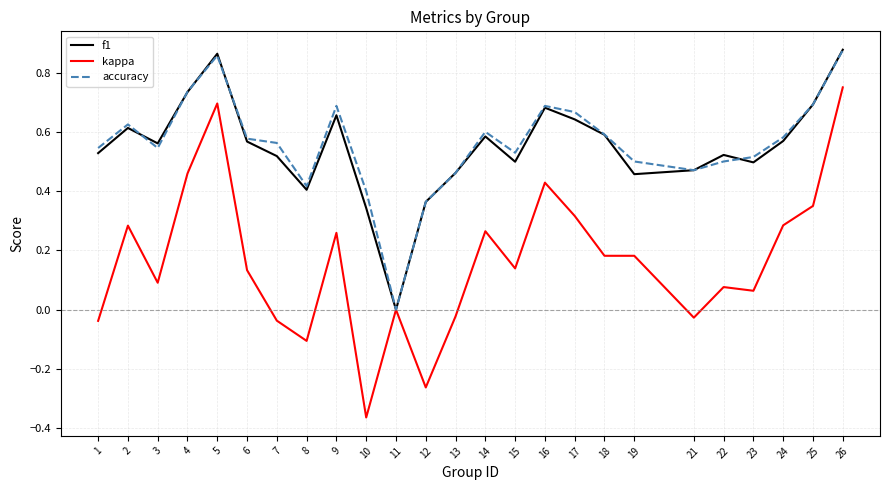

How many lines are shown in the chart?

3